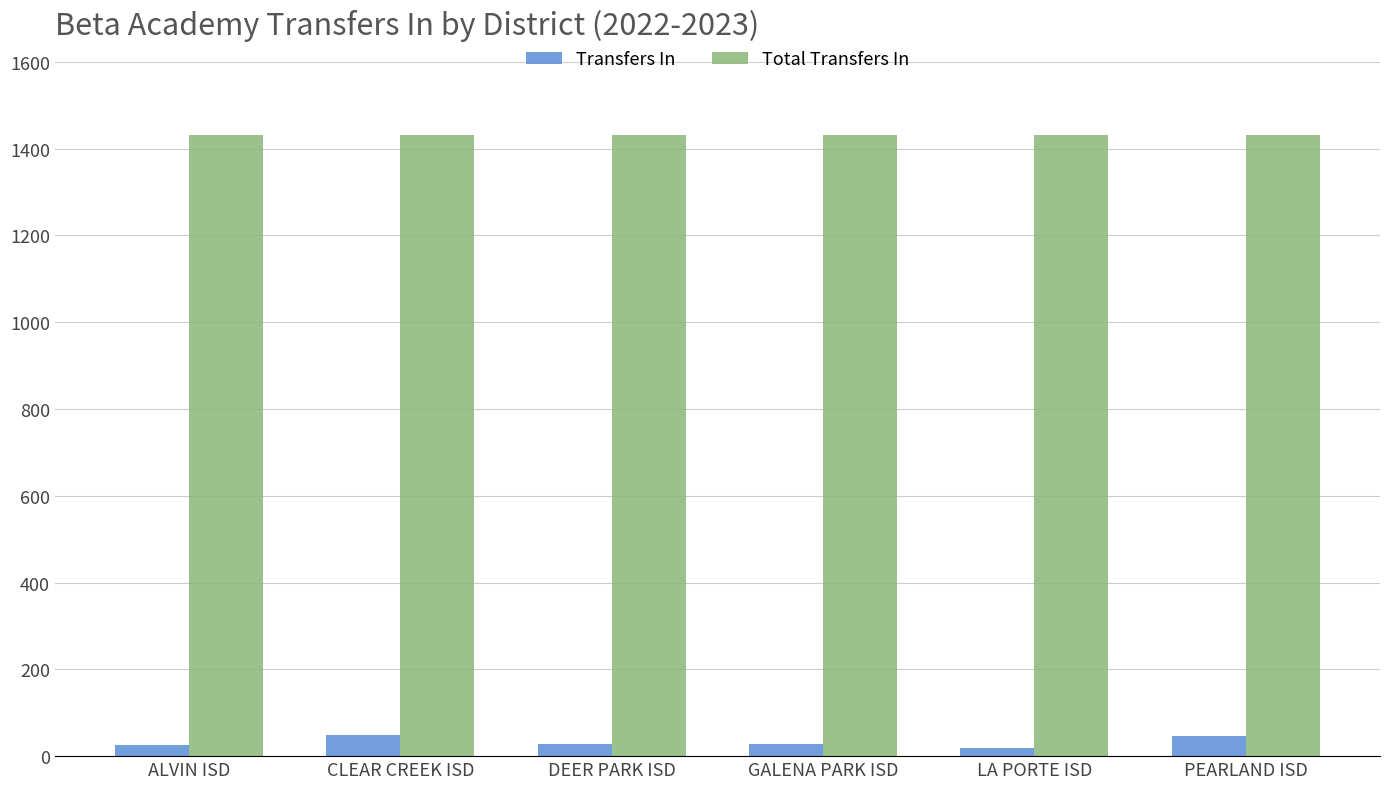

True or false: Total Transfers In has a value of 1432 at ALVIN ISD.

True